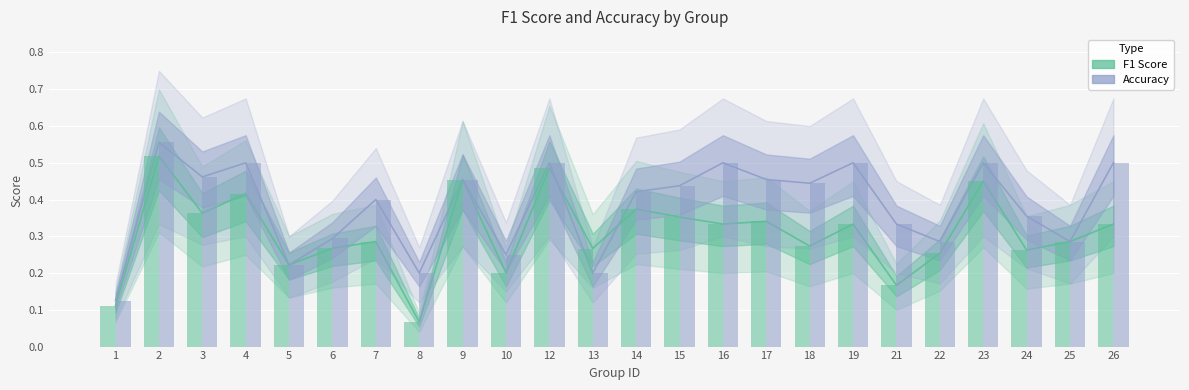

Reading right to left, what are all the values shown in this chart?

f1: 0.3	0.3	0.3	0.5	0.3	0.2	0.3	0.3	0.3	0.3	0.4	0.4	0.3	0.5	0.2	0.5	0.1	0.3	0.3	0.2	0.4	0.4	0.5	0.1
accuracy: 0.5	0.3	0.4	0.5	0.3	0.3	0.5	0.4	0.5	0.5	0.4	0.4	0.2	0.5	0.2	0.5	0.2	0.4	0.3	0.2	0.5	0.5	0.6	0.1